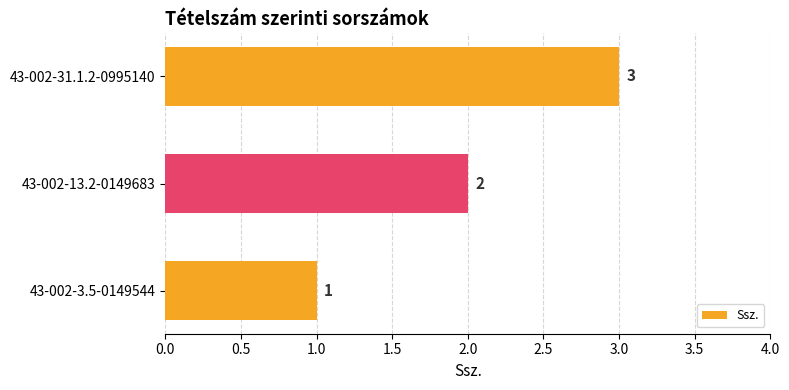

What is the sum of all values?

6